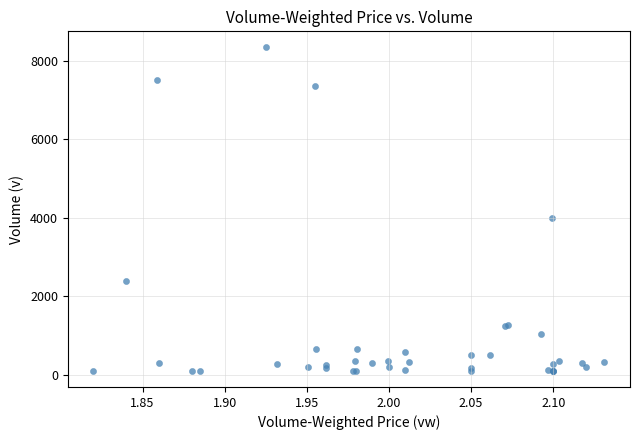

What Y value in the scatter plot is closest to 4218?

4000